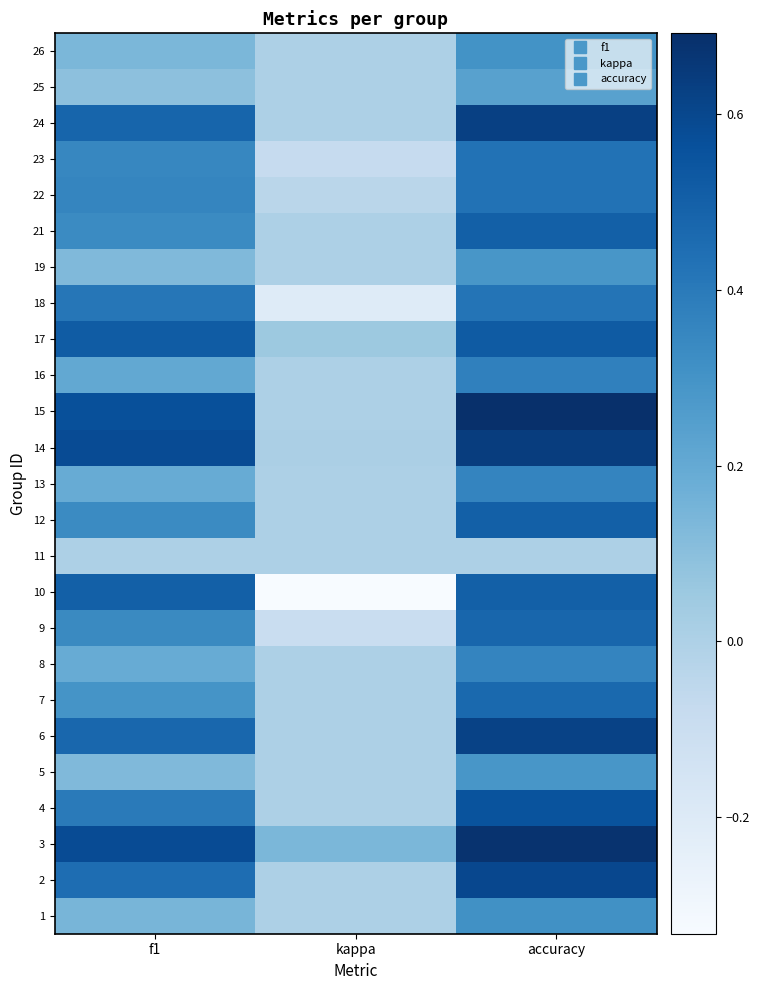

Reading right to left, list all the values displayed in this chart.

1: accuracy=0.3	kappa=0.0	f1=0.1
2: accuracy=0.6	kappa=0.0	f1=0.5
3: accuracy=0.7	kappa=0.1	f1=0.6
4: accuracy=0.6	kappa=0.0	f1=0.4
5: accuracy=0.3	kappa=0.0	f1=0.1
6: accuracy=0.6	kappa=0.0	f1=0.5
7: accuracy=0.5	kappa=0.0	f1=0.3
8: accuracy=0.4	kappa=0.0	f1=0.2
9: accuracy=0.5	kappa=-0.1	f1=0.3
10: accuracy=0.5	kappa=-0.3	f1=0.5
11: accuracy=0.0	kappa=0.0	f1=0.0
12: accuracy=0.5	kappa=0.0	f1=0.3
13: accuracy=0.4	kappa=0.0	f1=0.2
14: accuracy=0.6	kappa=0.0	f1=0.6
15: accuracy=0.7	kappa=0.0	f1=0.6
16: accuracy=0.4	kappa=0.0	f1=0.2
17: accuracy=0.5	kappa=0.1	f1=0.5
18: accuracy=0.4	kappa=-0.2	f1=0.4
19: accuracy=0.3	kappa=0.0	f1=0.1
21: accuracy=0.5	kappa=0.0	f1=0.3
22: accuracy=0.4	kappa=-0.0	f1=0.4
23: accuracy=0.4	kappa=-0.1	f1=0.3
24: accuracy=0.6	kappa=0.0	f1=0.5
25: accuracy=0.2	kappa=0.0	f1=0.1
26: accuracy=0.3	kappa=0.0	f1=0.1